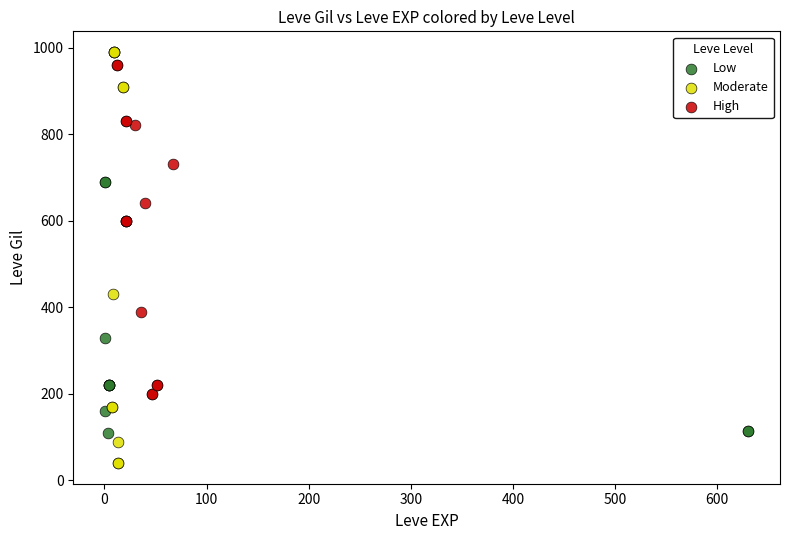

Which series reaches the minimum Y coordinate?

Moderate